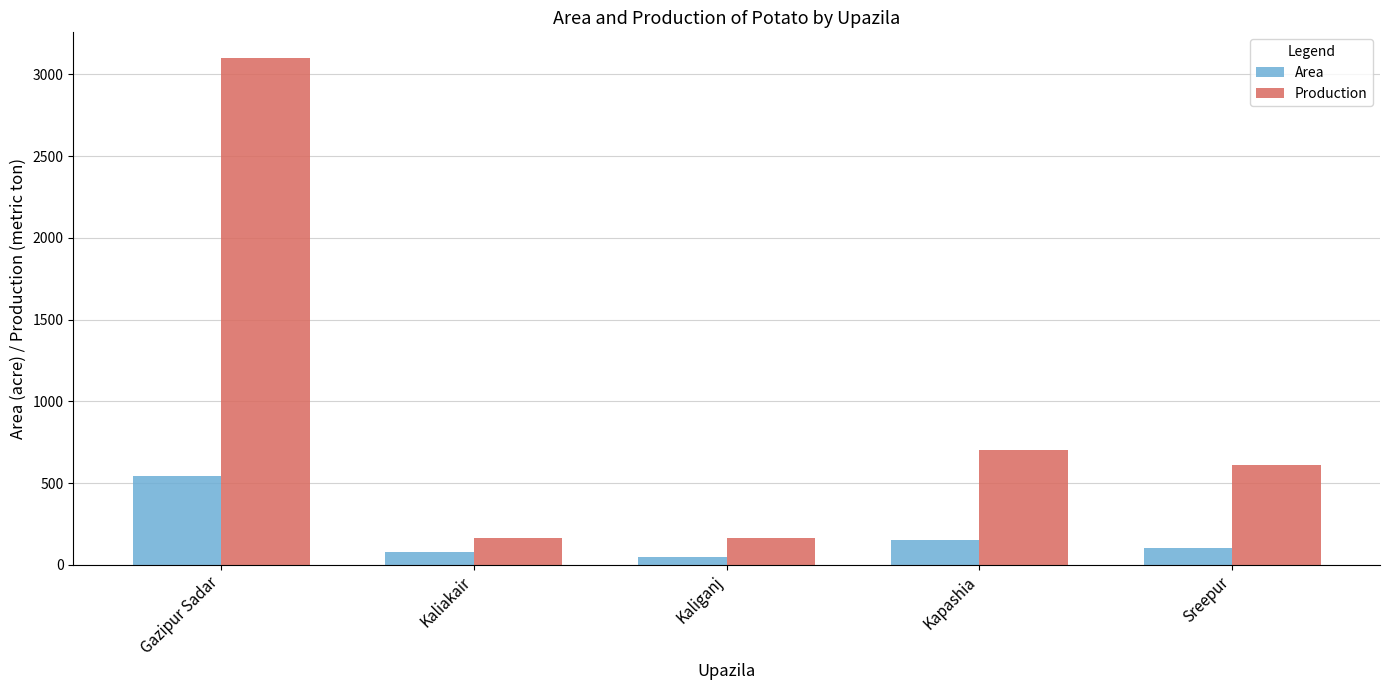

Which series has the widest spread of values?

Production